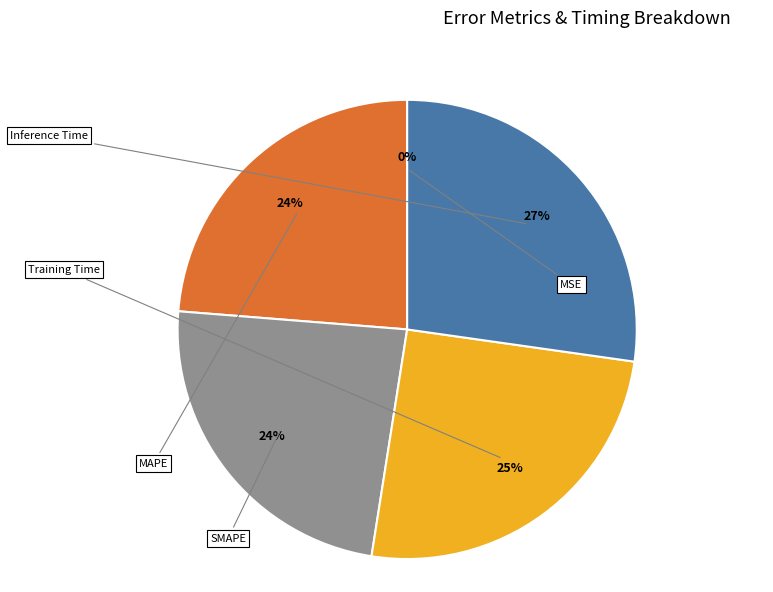

Is MAPE the majority of the pie?

No